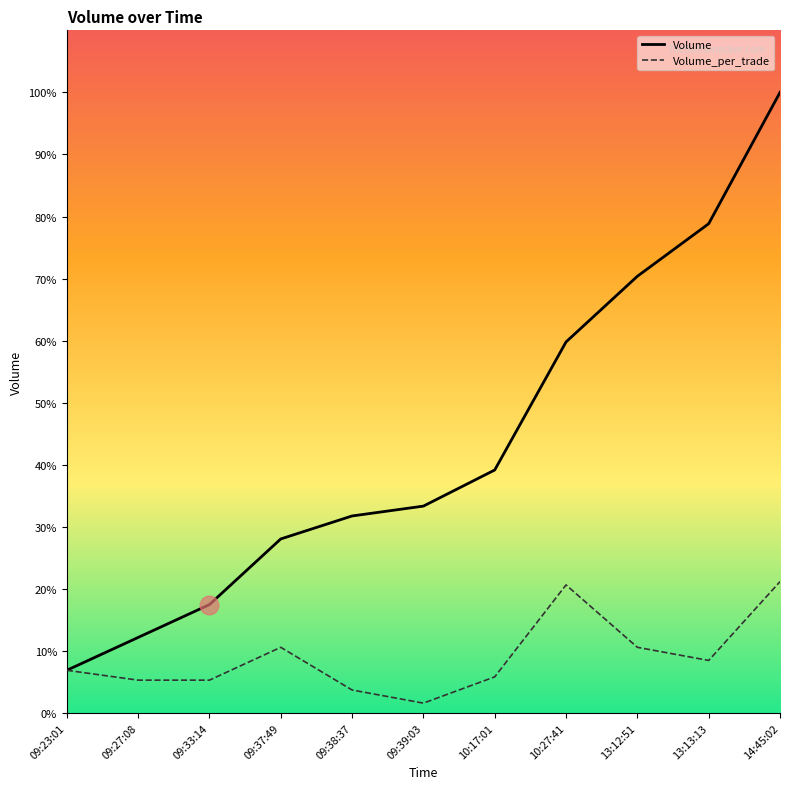

At how many categories does at least one series exceed 14900?

1